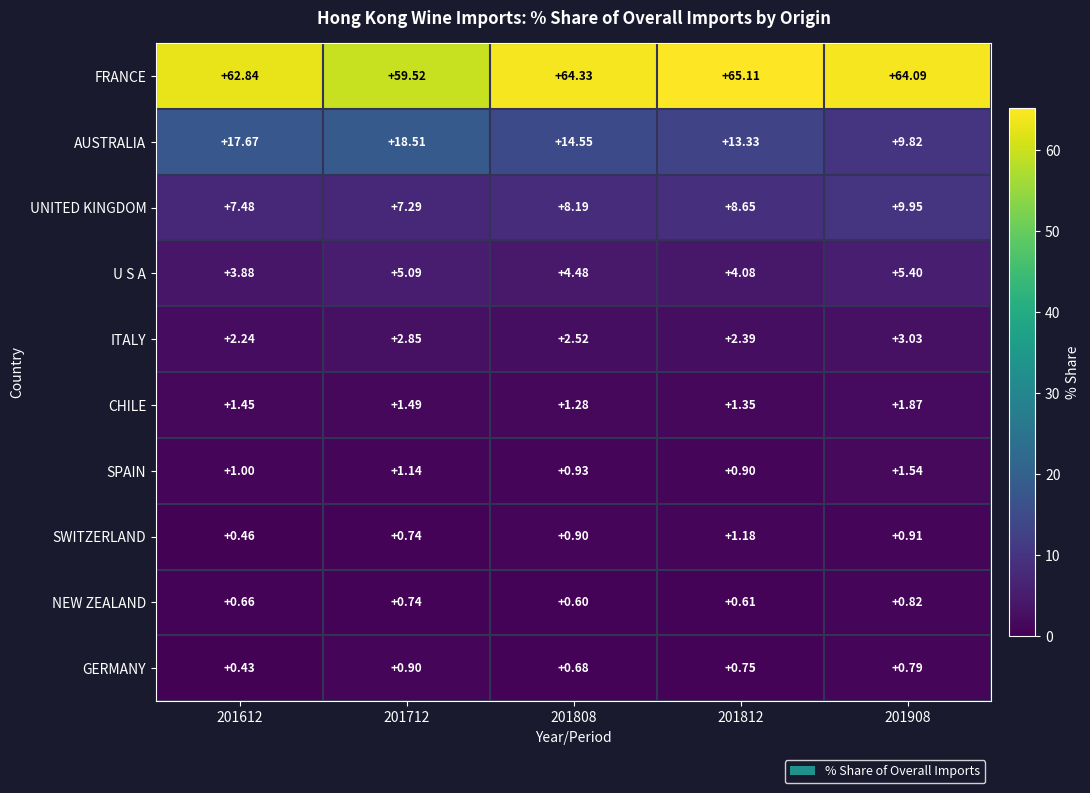

Which label corresponds to the largest value in the chart?

201812